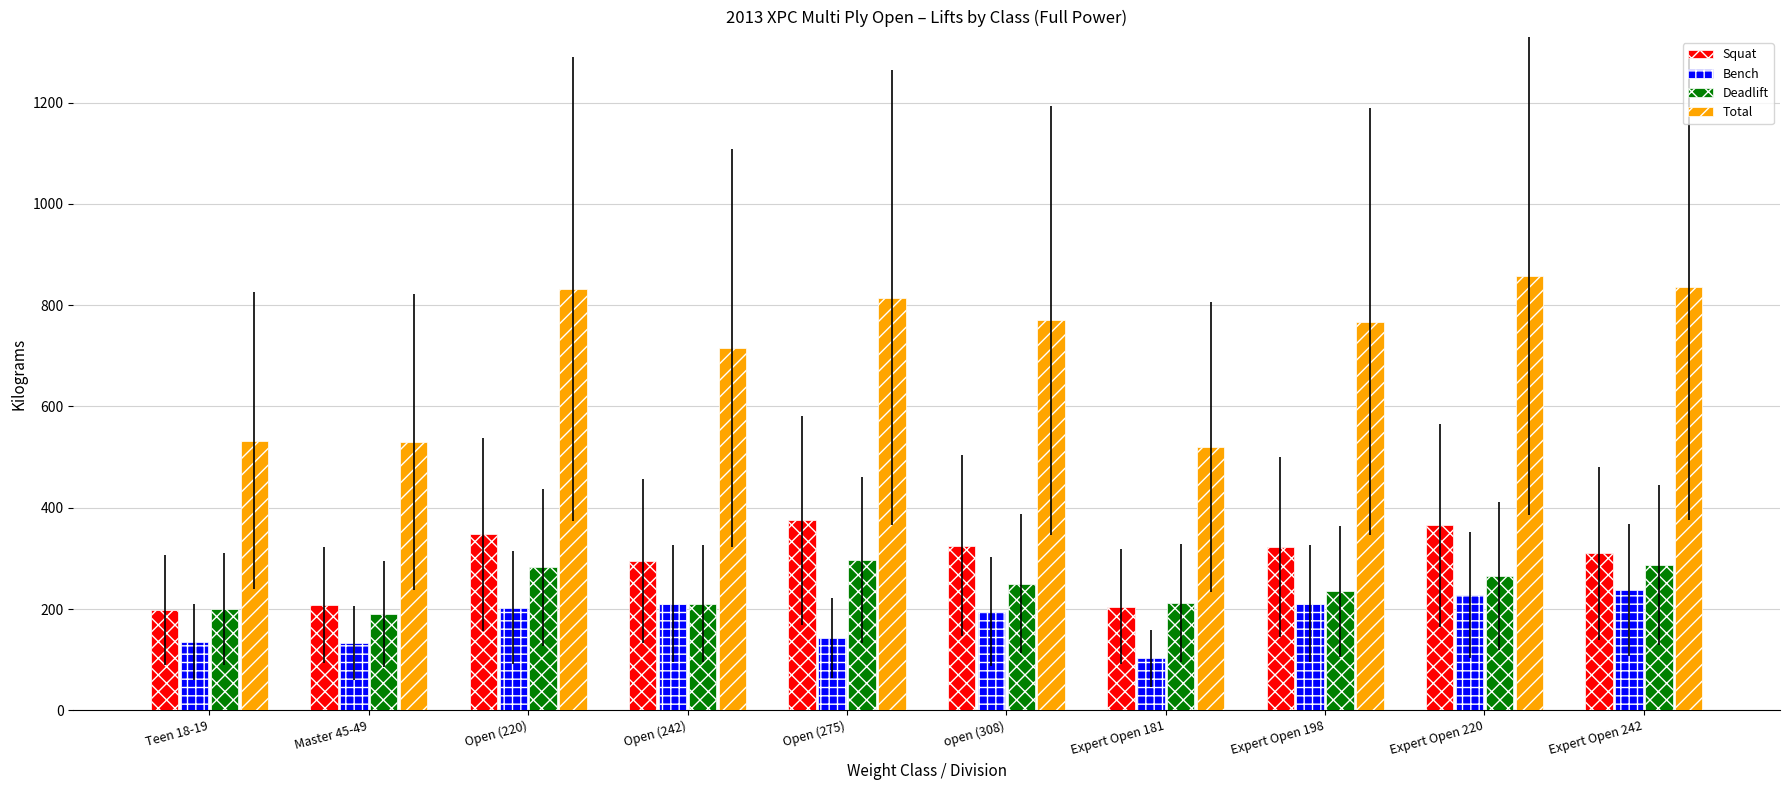

True or false: Total has a value of 786.7 at Master 45-49.

False